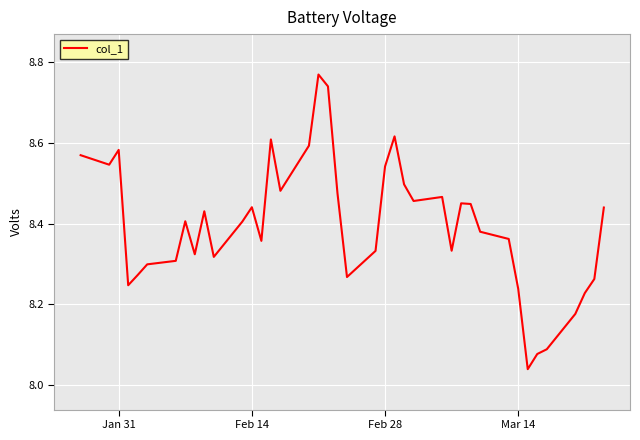

How many interior local valleys (lower than both neighbors) does the data have?

10